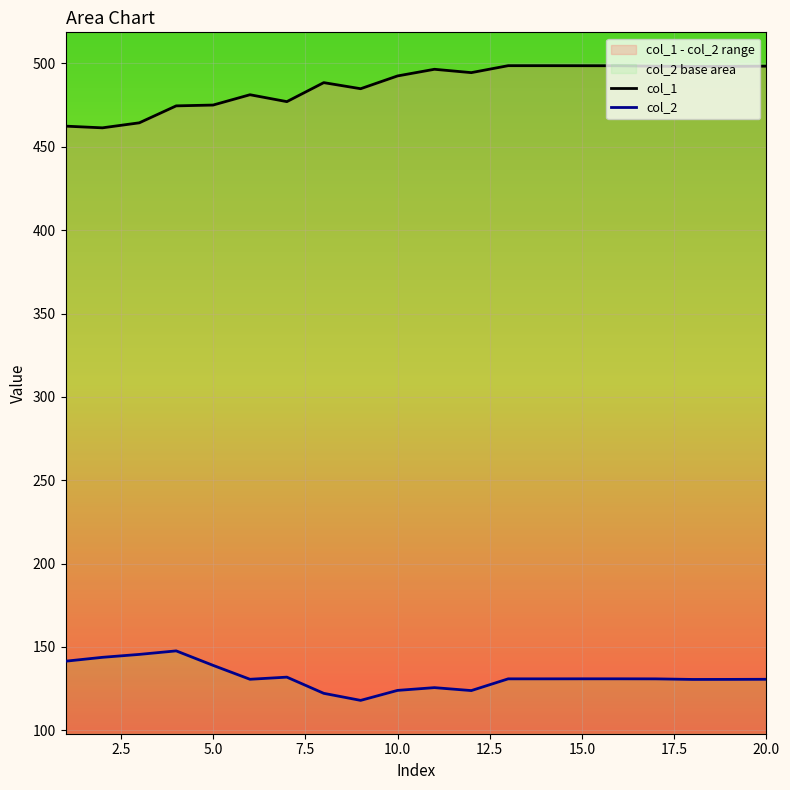

Reading right to left, transcribe all the data shown in this chart.

col_1: 498.4	498.3	498.2	498.4	498.6	498.7	498.7	498.7	494.5	496.5	492.5	484.9	488.5	477.1	481.3	475.1	474.6	464.4	461.4	462.4
col_2: 130.6	130.5	130.5	130.9	130.9	130.9	130.9	130.9	123.8	125.6	123.9	118.0	122.2	131.9	130.6	139.0	147.6	145.5	143.8	141.5